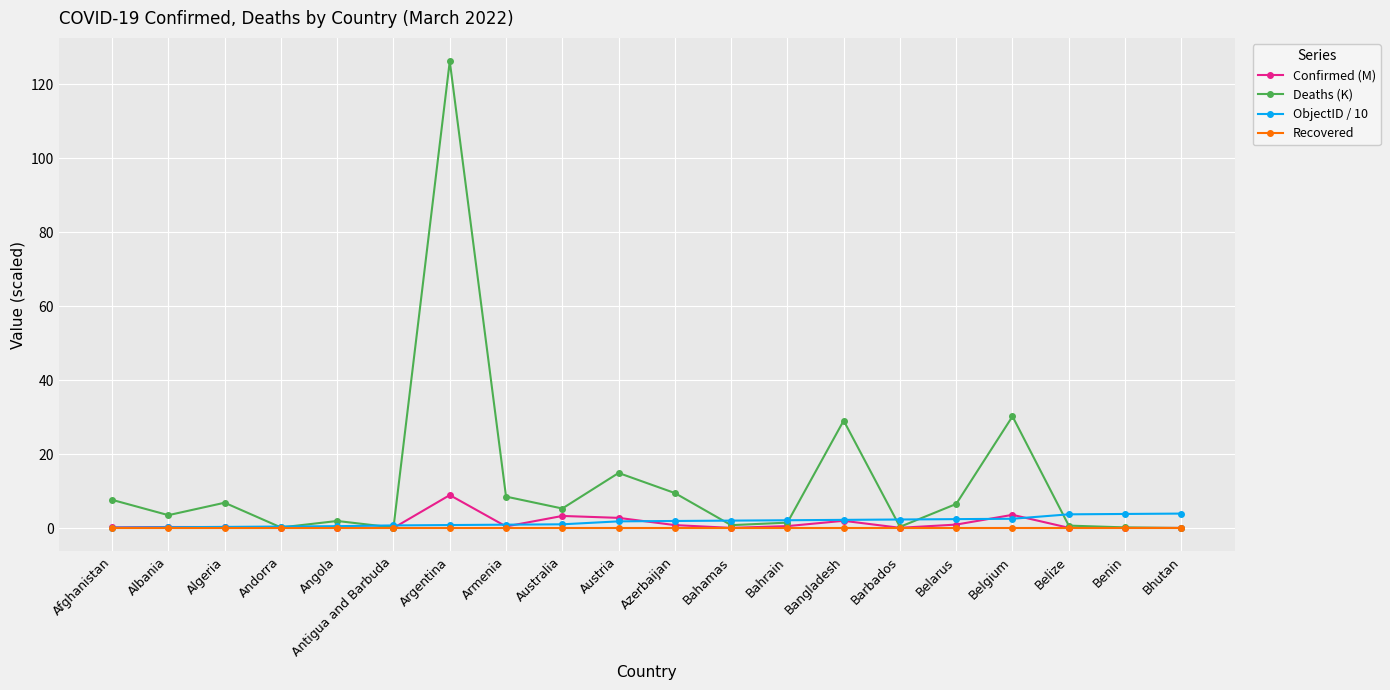

At which category is the sum across all series the highest?

Argentina